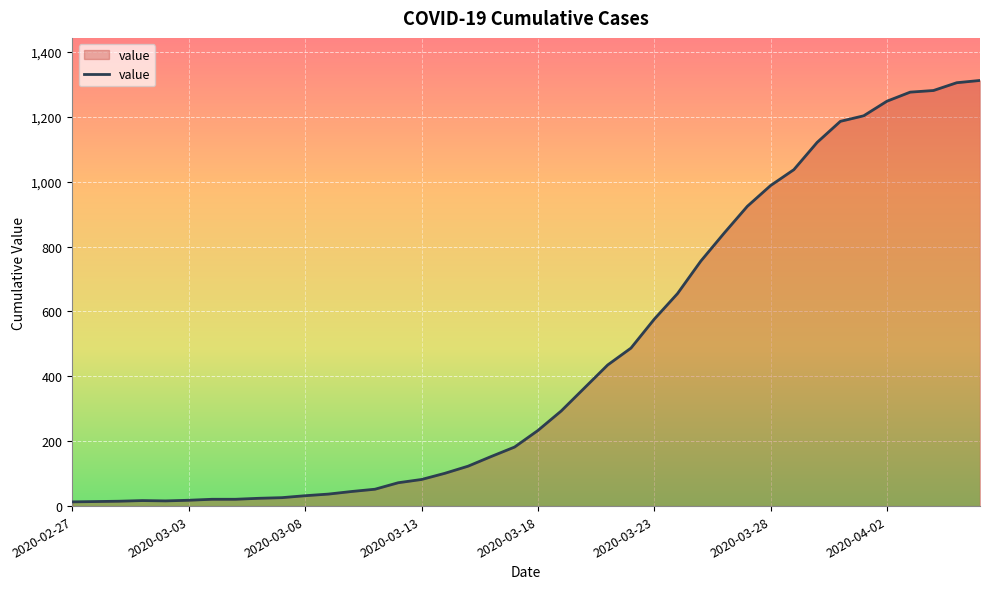

What is the maximum value shown in the chart?

1312